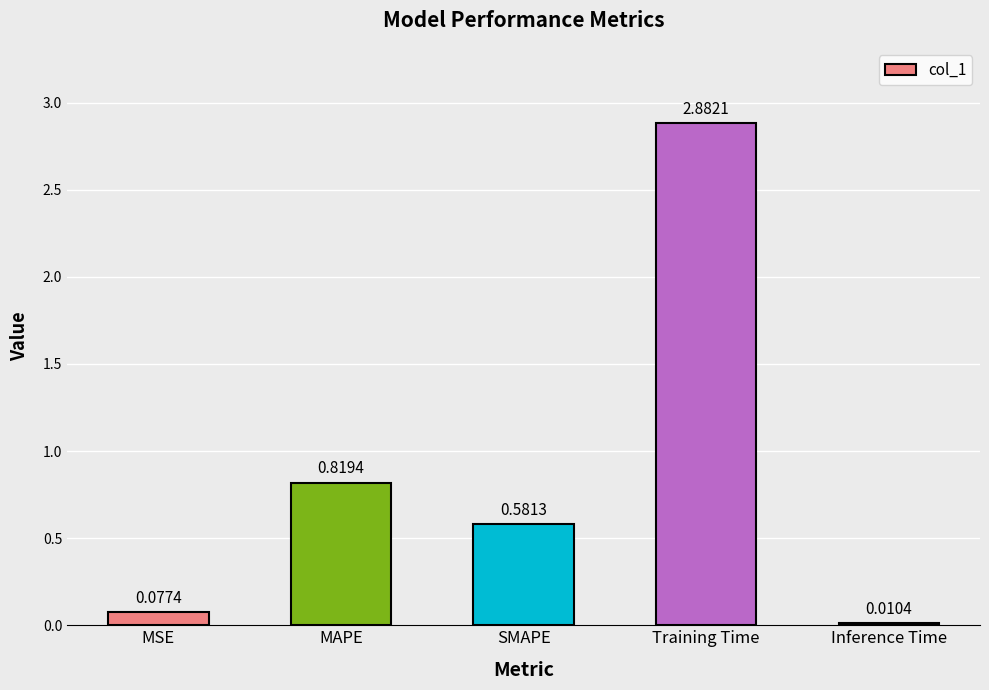

Are the bars horizontal?

No